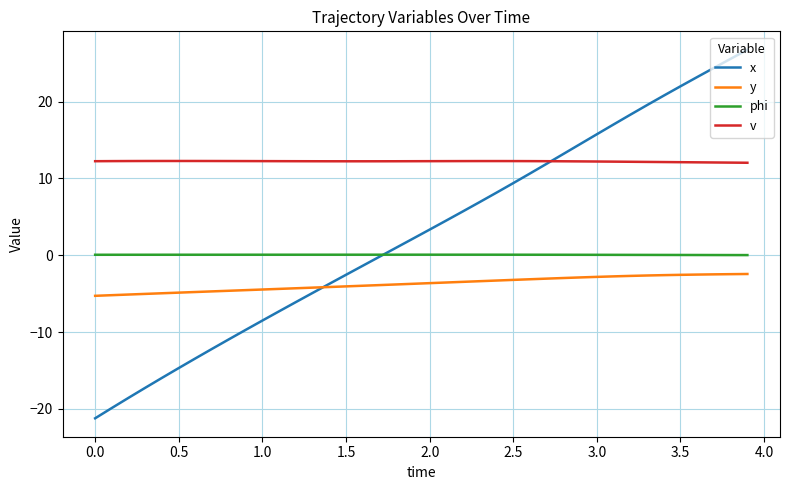

What is the smallest value displayed?

-21.2